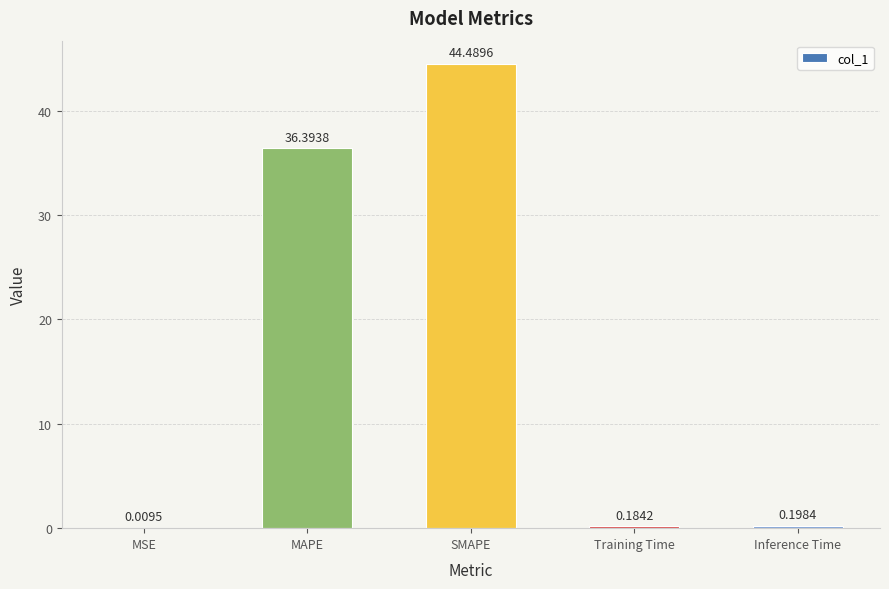

Where is the data nearest to the value 22?

MAPE